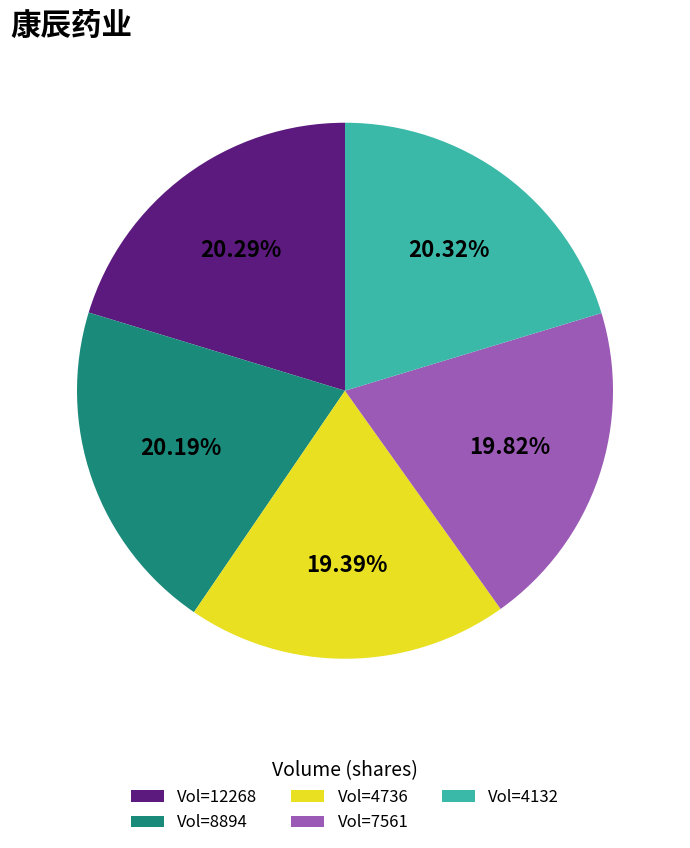

Does Vol=8894 represent more than half of the total?

No